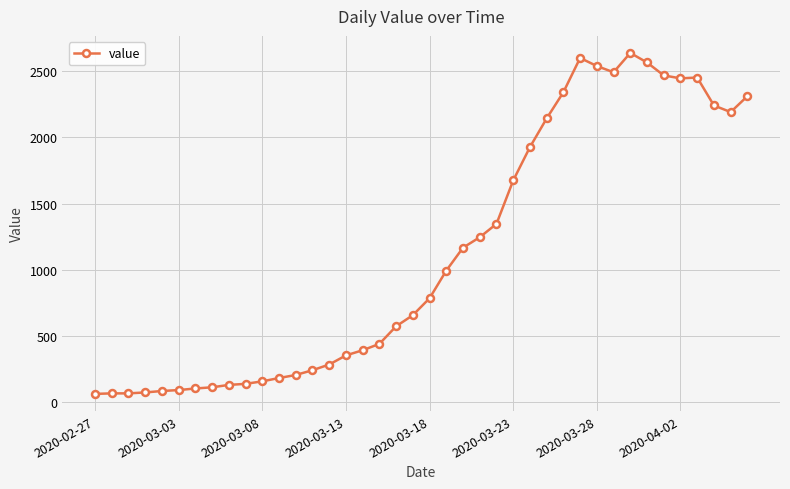

What is the value of the 9th point from the left?

129